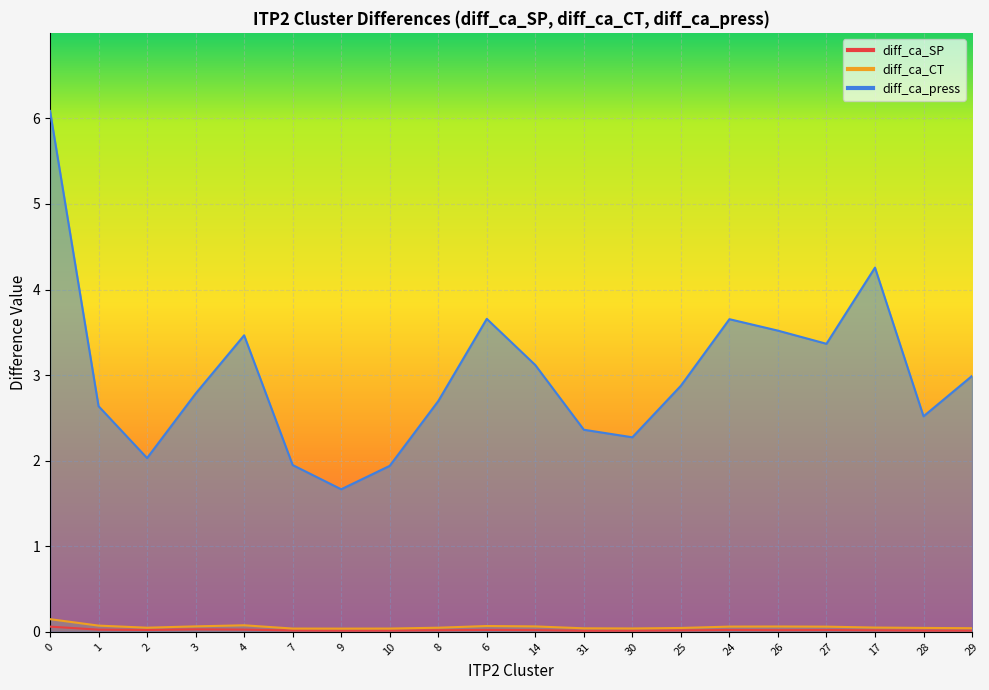

What is the label of the 6th point from the left?

7